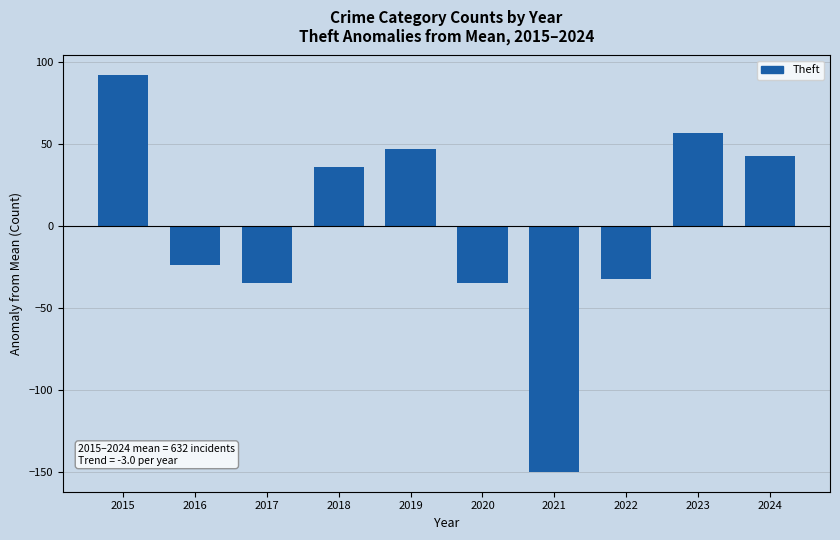

Between 2021 and 2023, which is larger?

2023